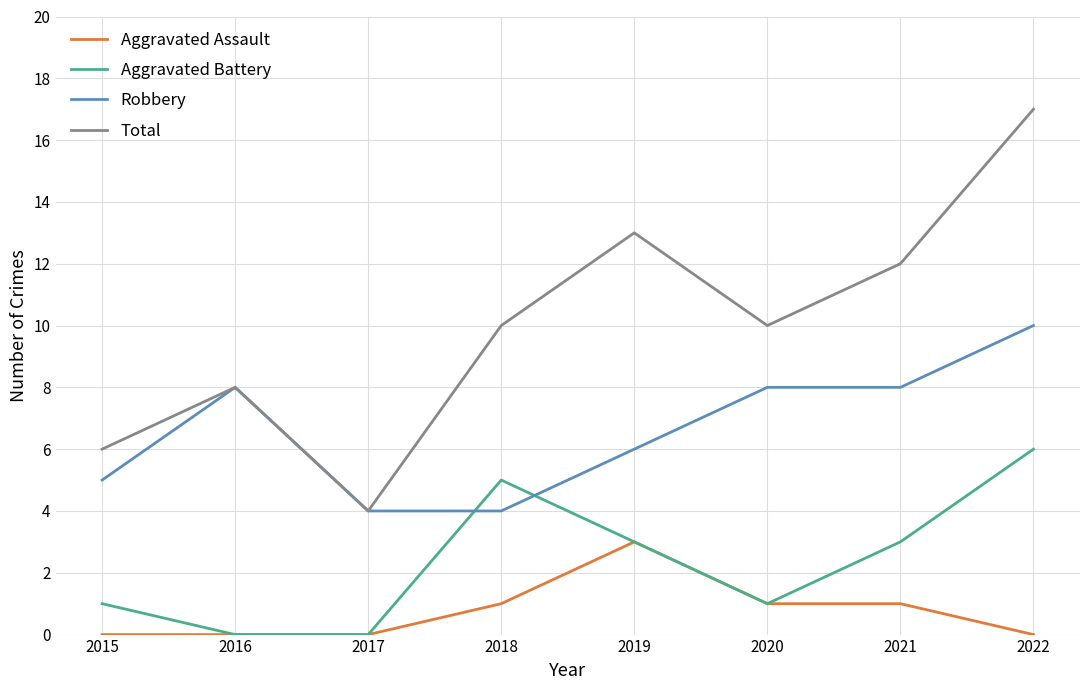

Which series has the largest total across all categories?

Total